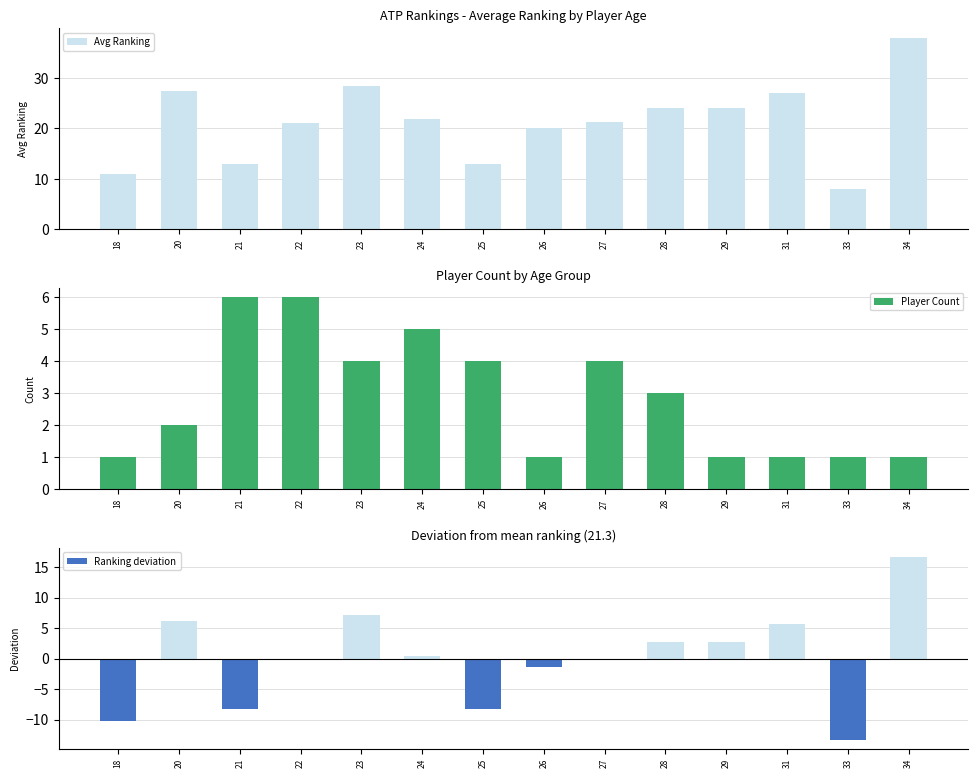

What is the spread (max minus min) of values at 25?

21.3